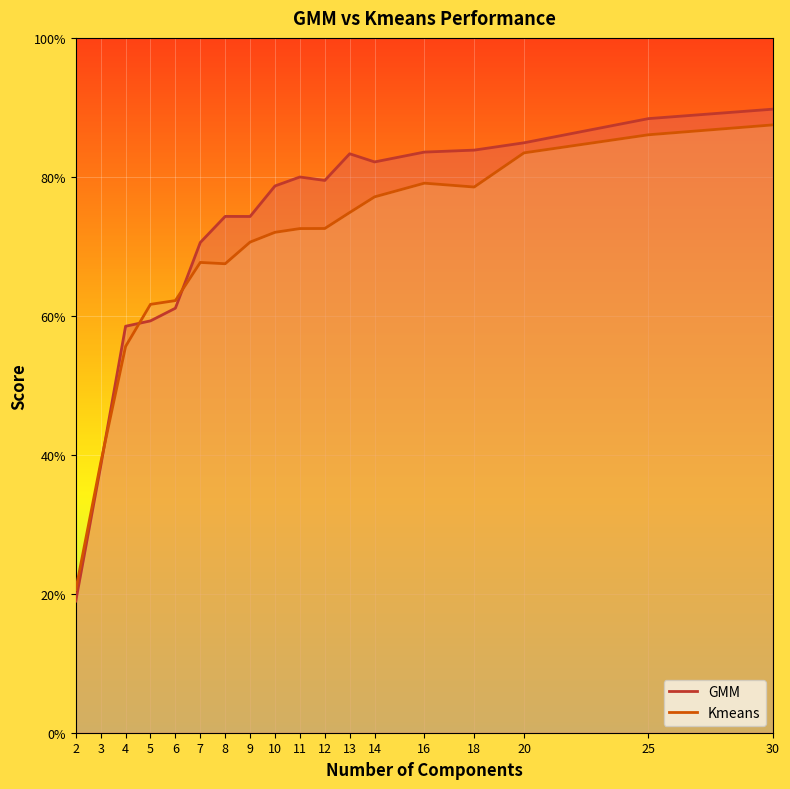

Is it true that Kmeans equals 1.1 at 25?

False